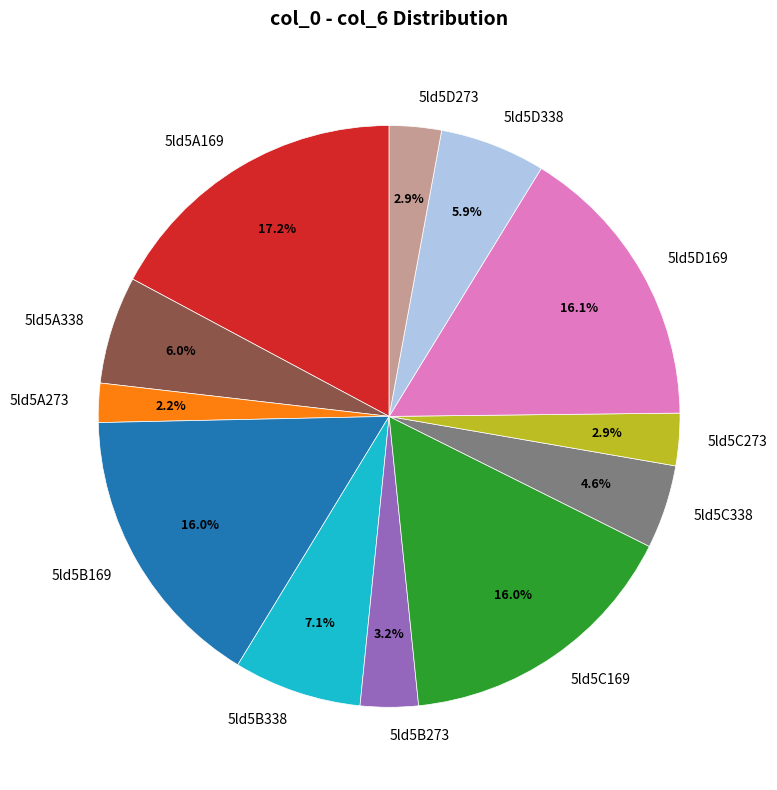

How many slices are in this pie chart?

12